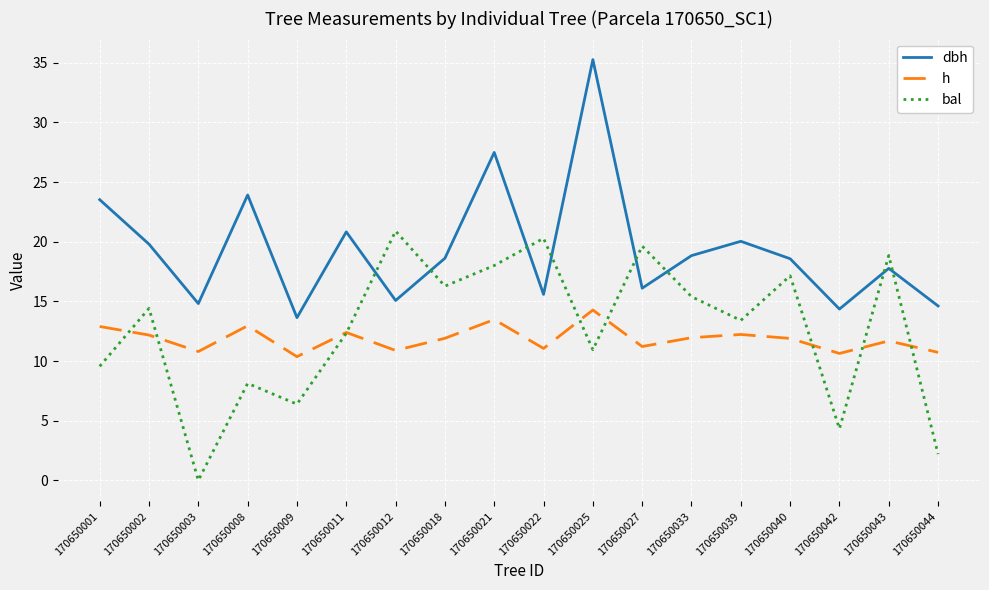

What is the greatest value displayed?

35.3